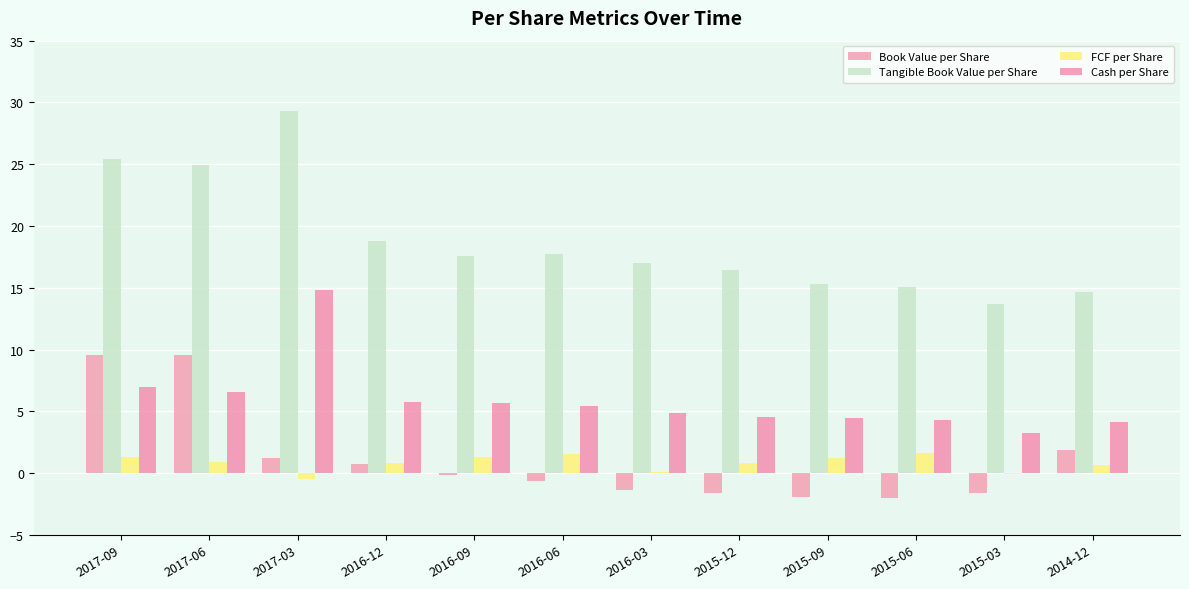

What is the spread (max minus min) of values at 2016-06?

18.4